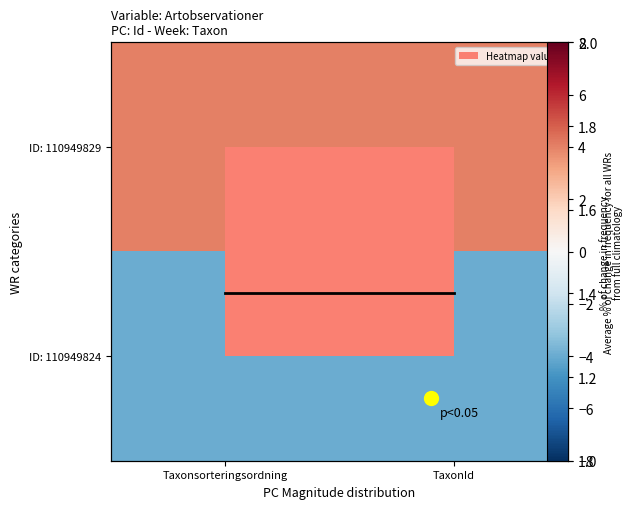

Which category has the lowest value in the ID: 110949829 series?

Taxonsorteringsordning